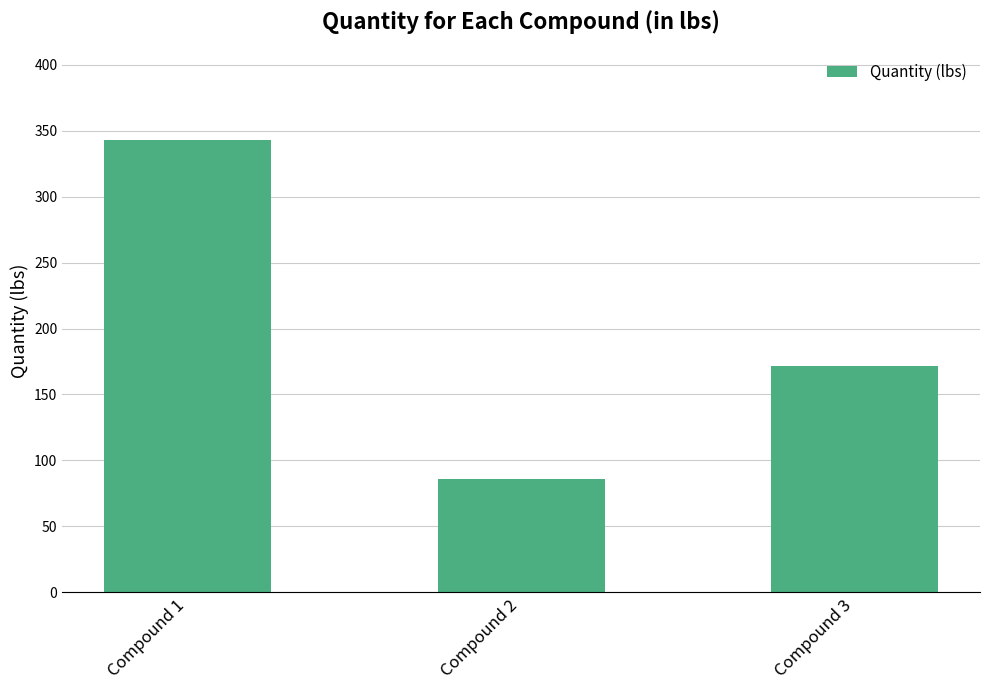

Rank the categories by value from lowest to highest.

Compound 2, Compound 3, Compound 1